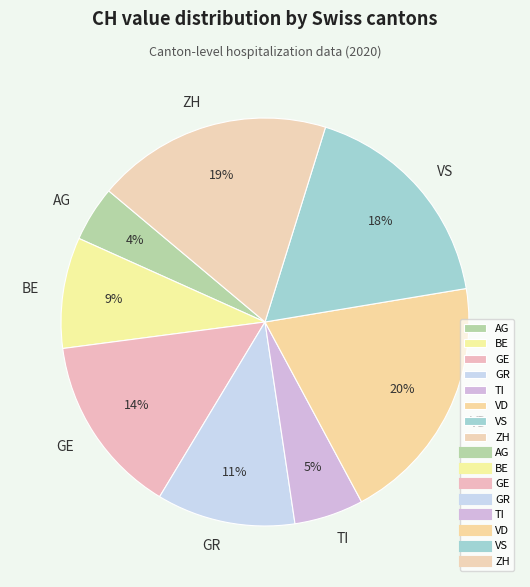

Combined, do GR and VS account for over 50%?

No